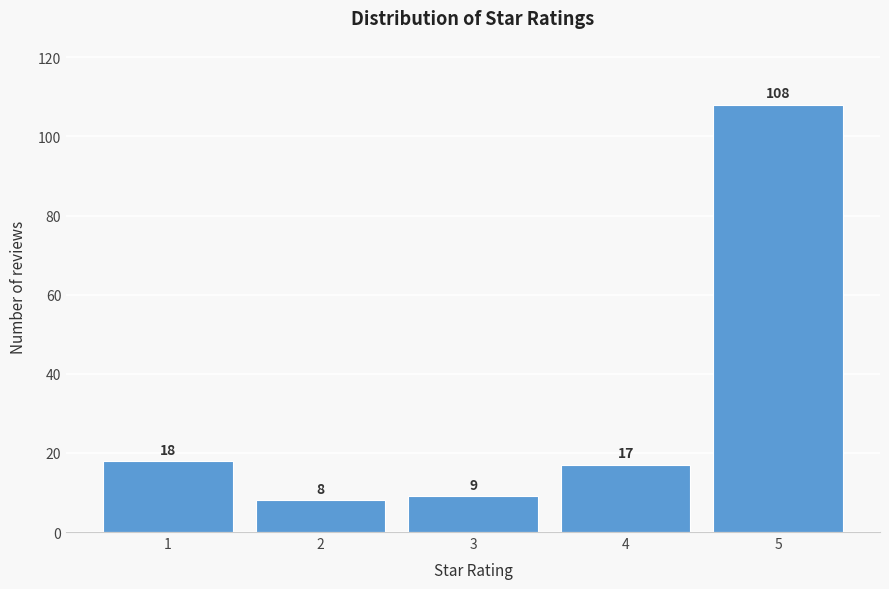

Reading left to right, transcribe all the data shown in this chart.

18	8	9	17	108